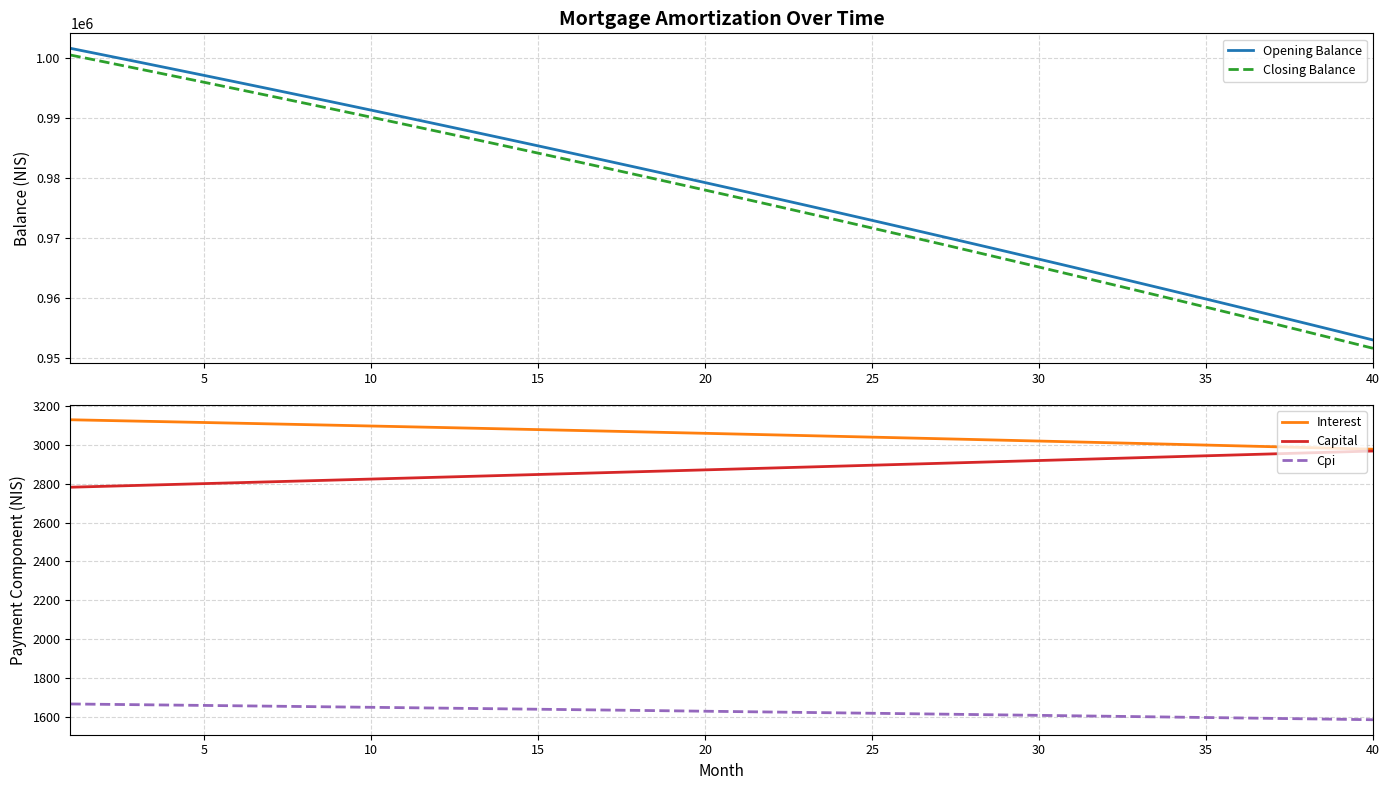

What are all the series names shown in the legend?

Opening Balance, Closing Balance, Interest, Capital, Cpi